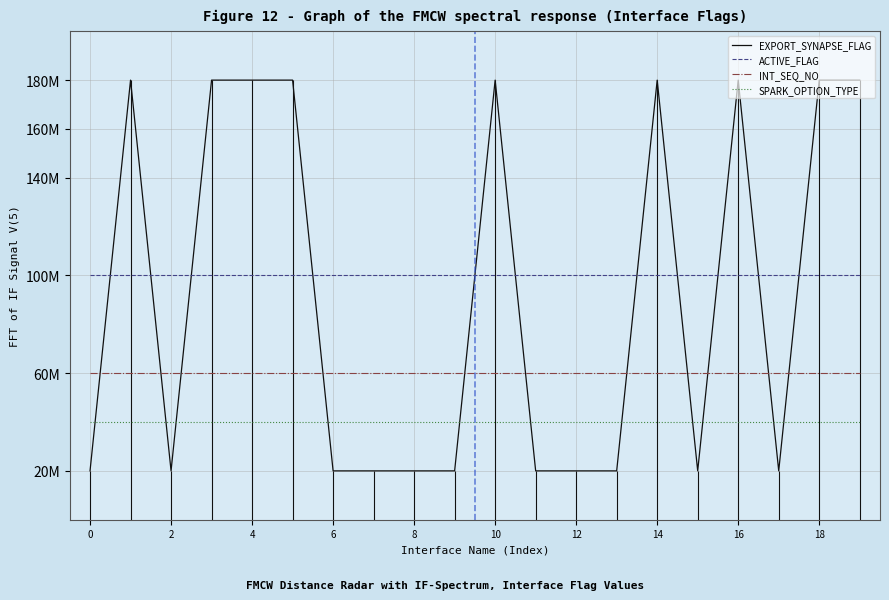

The value of EXPORT_SYNAPSE_FLAG at 11 is 20000000. True or false?

True